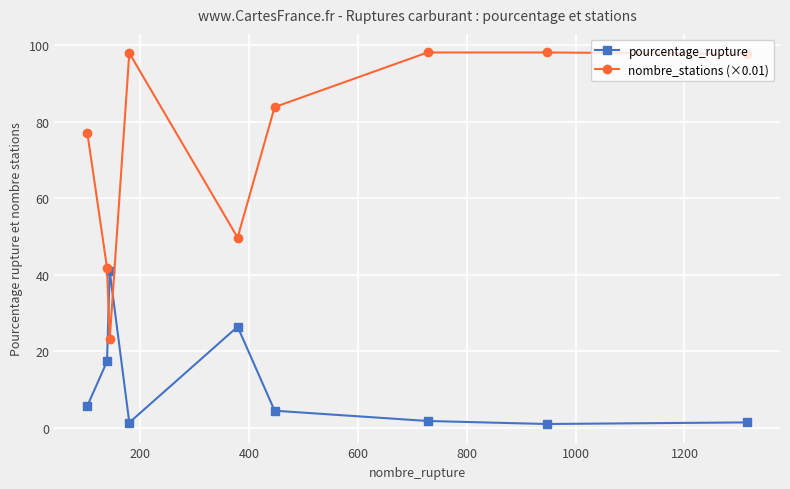

List the series in order of their overall mean, lowest first.

pourcentage_rupture, nombre_stations (×0.01)